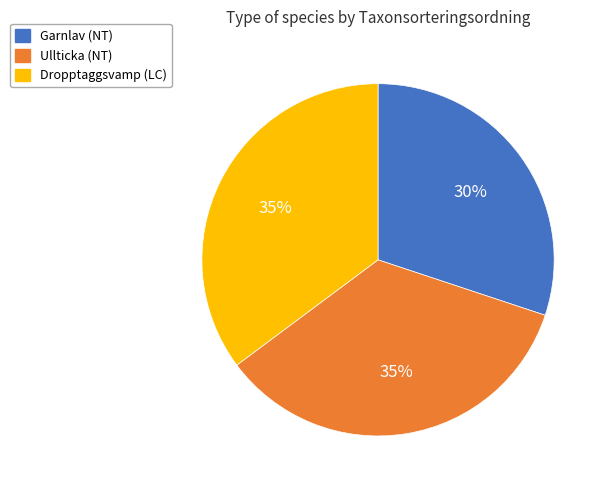

What is the ratio of the value at Ullticka (NT) to the value at Dropptaggsvamp (LC)?

1.0